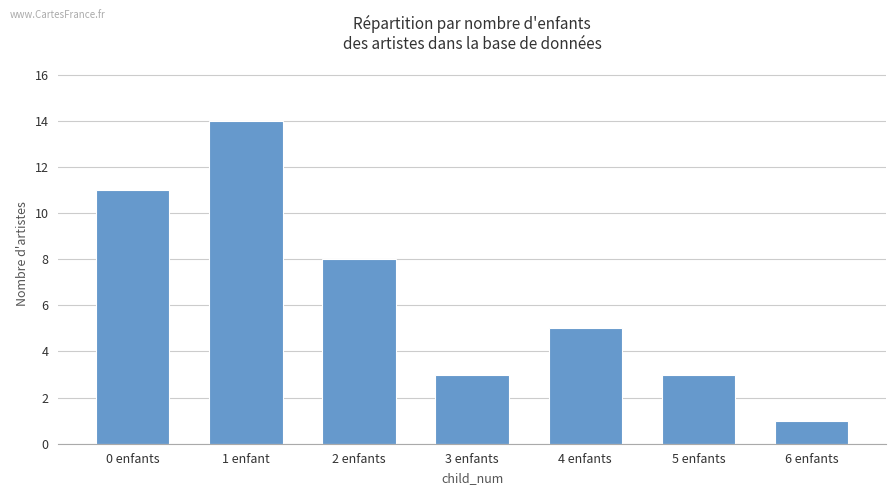

What is the label of the 7th bar from the left?

6 enfants